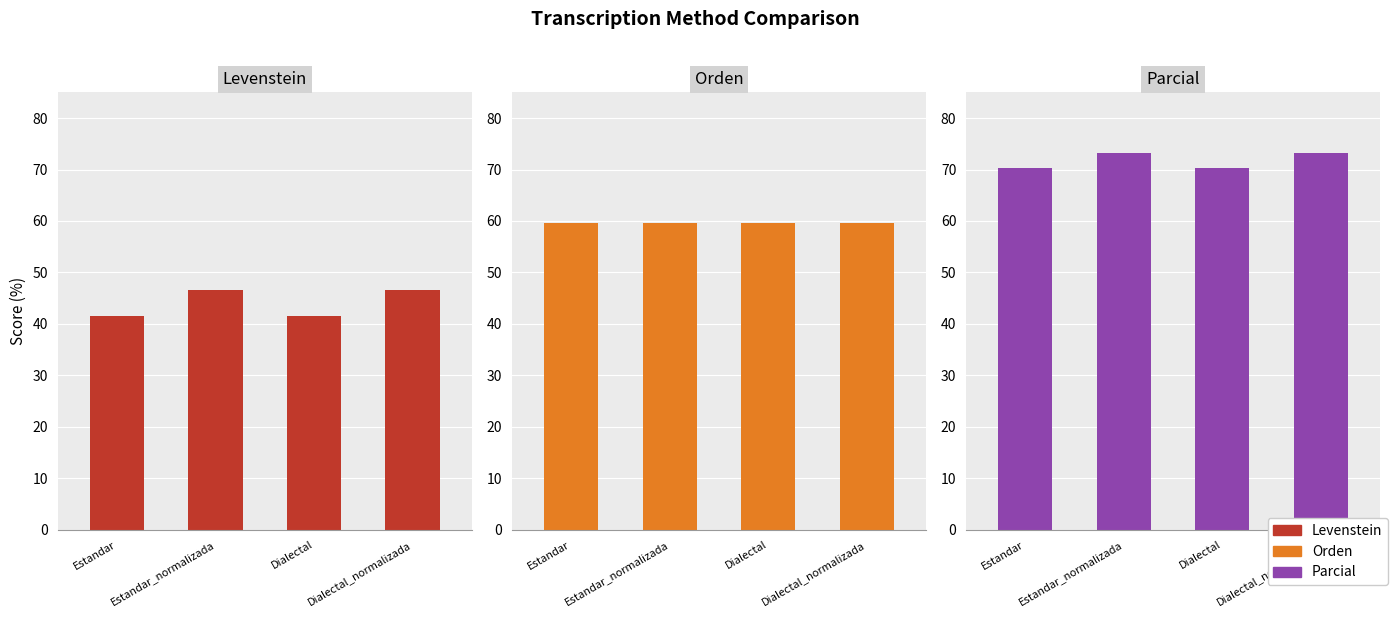

Reading right to left, list all the values displayed in this chart.

Levenstein: Dialectal_normalizada=46.5	Dialectal=41.5	Estandar_normalizada=46.5	Estandar=41.5
Orden: Dialectal_normalizada=59.6	Dialectal=59.6	Estandar_normalizada=59.6	Estandar=59.6
Parcial: Dialectal_normalizada=73.1	Dialectal=70.2	Estandar_normalizada=73.1	Estandar=70.2